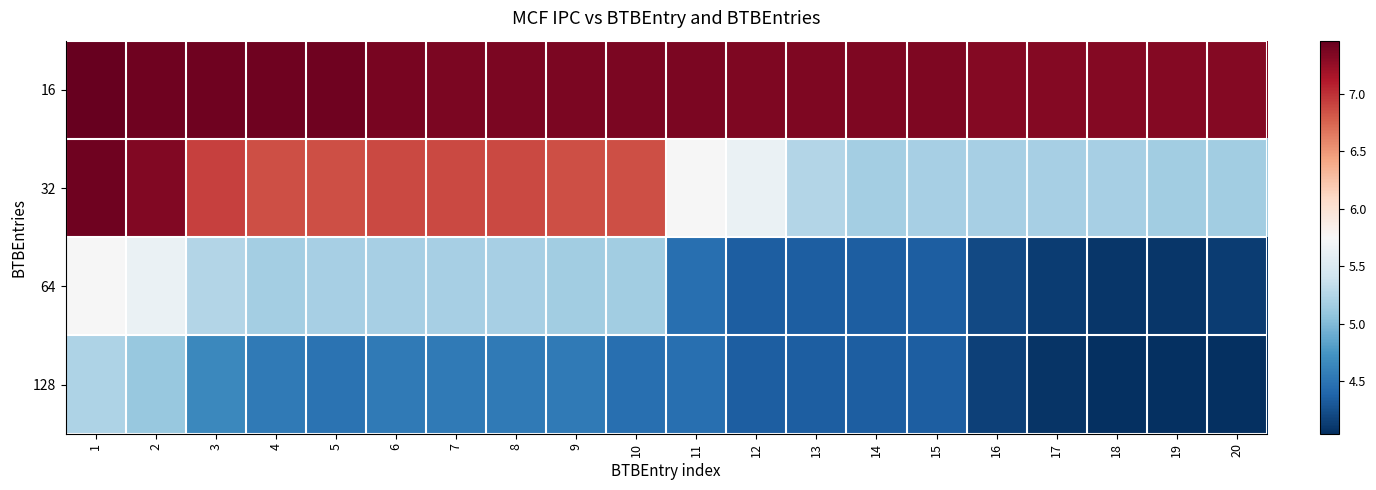

At how many categories does at least one series exceed 6?

20